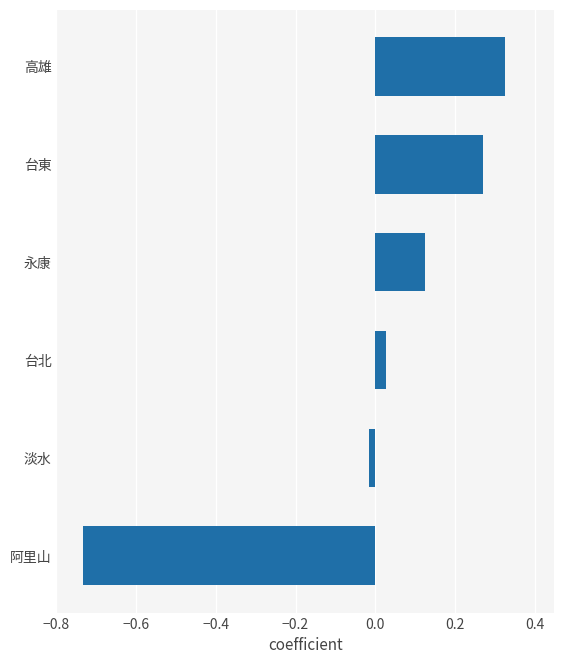

Between 台東 and 台北, which is larger?

台東